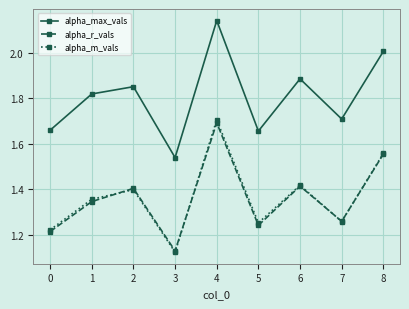

Which label corresponds to the largest value in the chart?

4